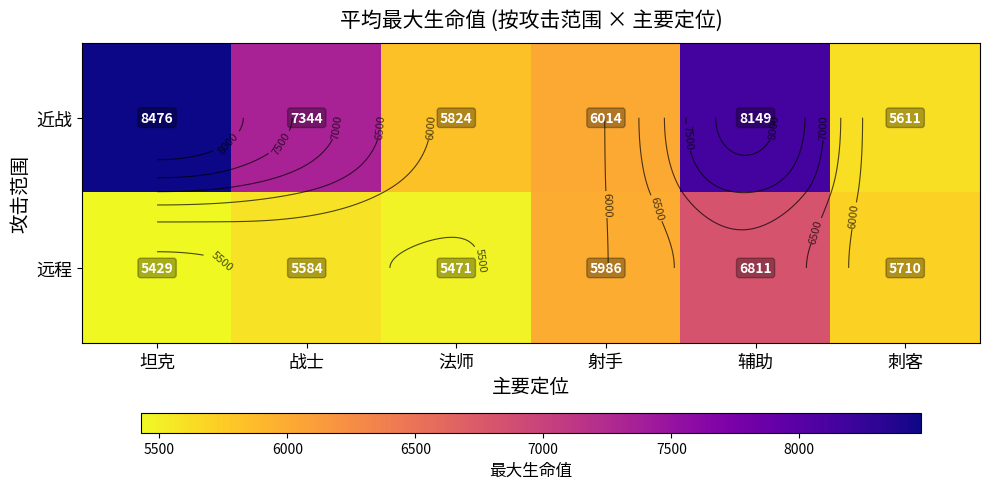

What is the difference between the 近战 values at 战士 and 射手?

1330